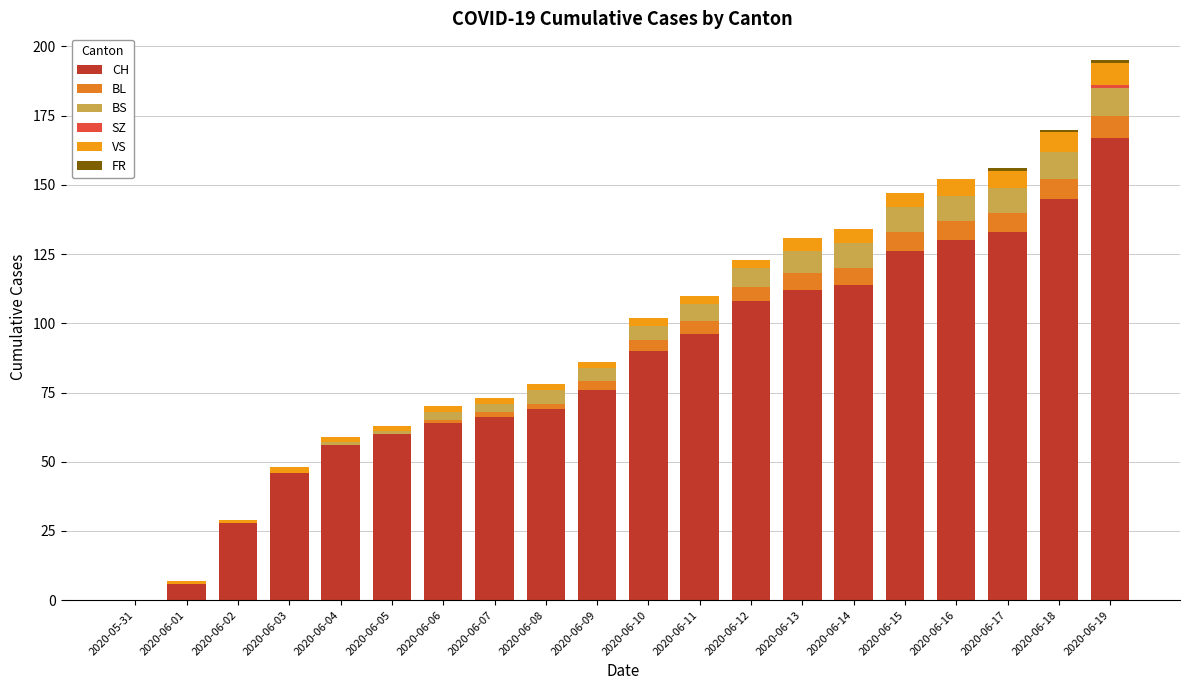

At which label is BS closest to 5?

2020-06-08